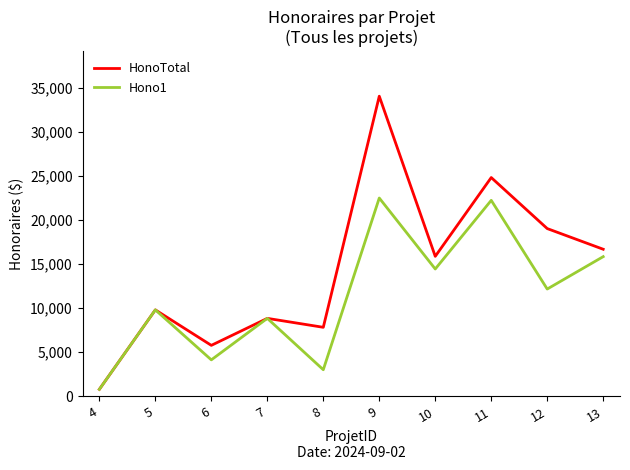

Rank the series by their maximum value, from highest to lowest.

HonoTotal, Hono1